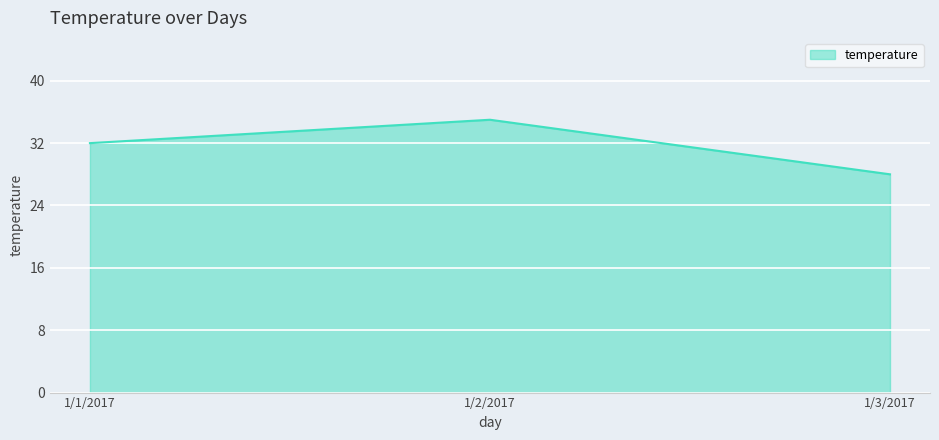

Between 1/1/2017 and 1/3/2017, which is larger?

1/1/2017